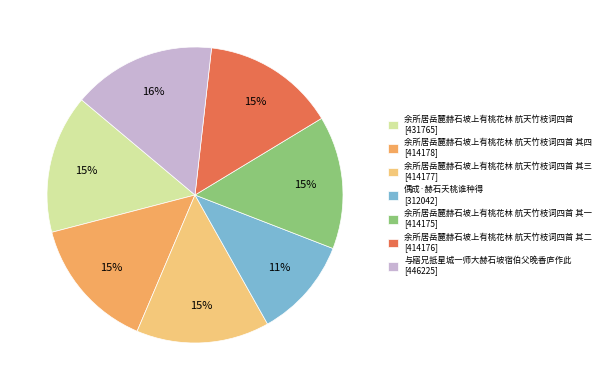

Which category has the biggest portion of the pie?

与寤兄抵星城一师大赫石坡宿伯父晚香庐作此 [446225]